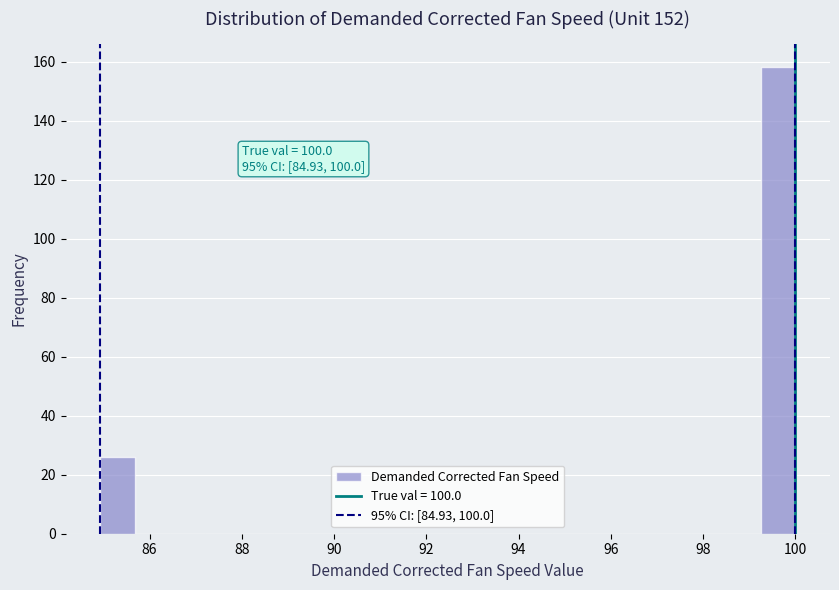

Read against the x-axis, roughly where is the centre of the tallest bar?

99.6